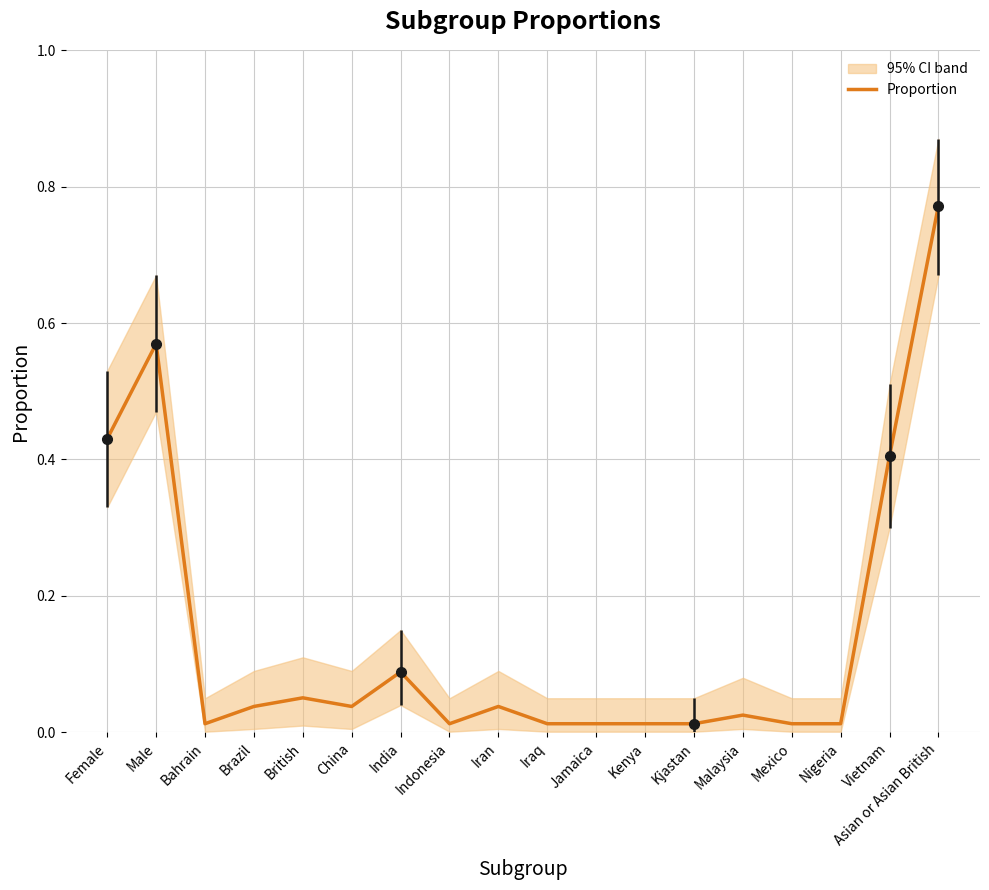

Reading left to right, transcribe all the data shown in this chart.

0.4	0.6	0.0	0.0	0.1	0.0	0.1	0.0	0.0	0.0	0.0	0.0	0.0	0.0	0.0	0.0	0.4	0.8